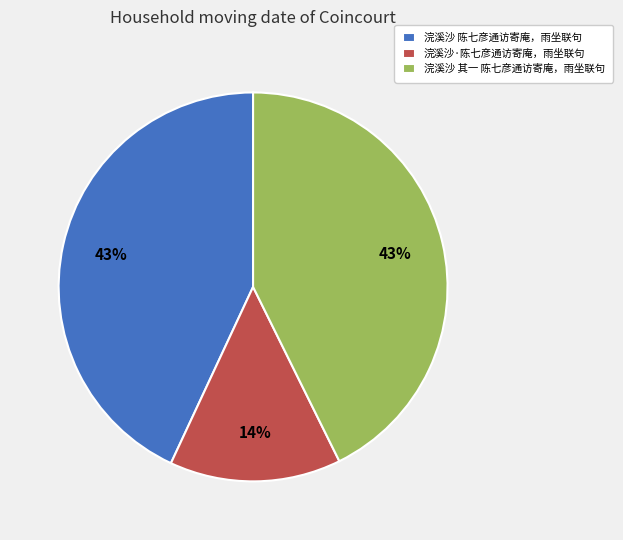

How many slices are in this pie chart?

3